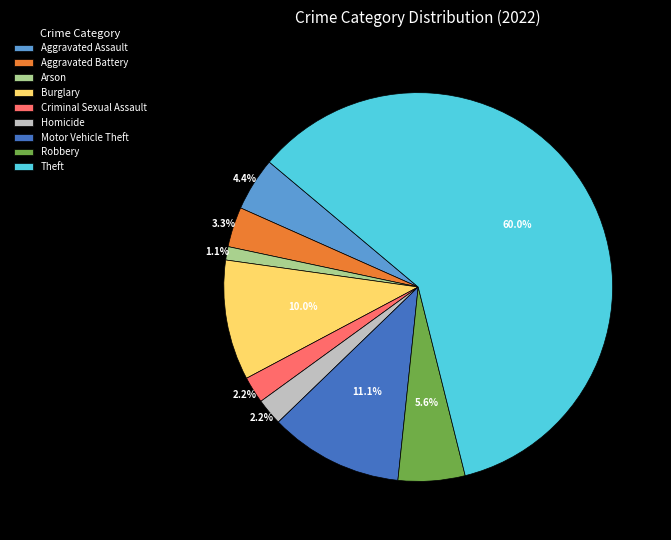

Approximately how many times larger is the value at Homicide compared to Criminal Sexual Assault?

1.0